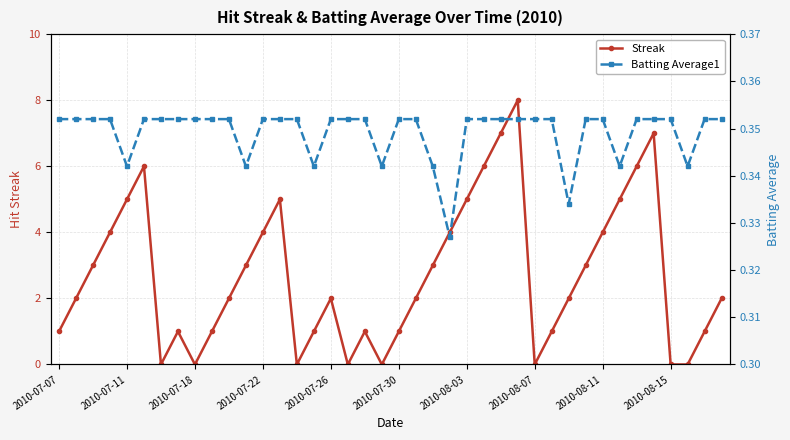

Rank the series by their average value, from lowest to highest.

Batting Average1, Streak